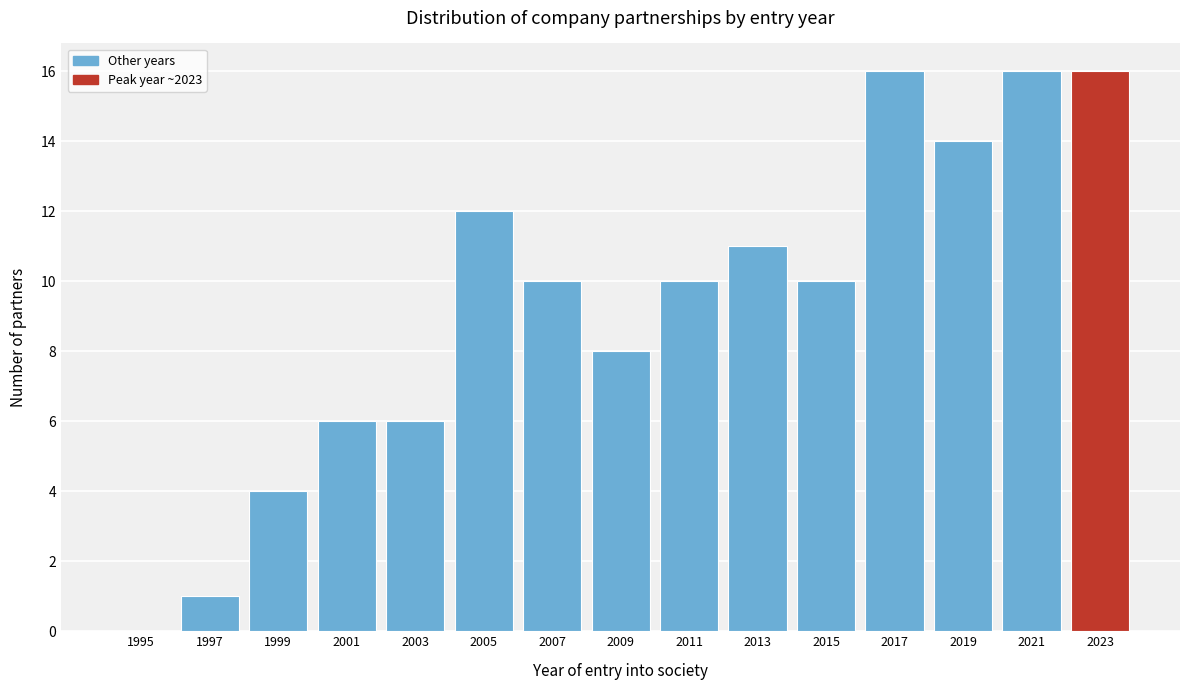

Reading right to left, what are all the values shown in this chart?

2023=16	2021=16	2019=14	2017=16	2015=10	2013=11	2011=10	2009=8	2007=10	2005=12	2003=6	2001=6	1999=4	1997=1	1995=0